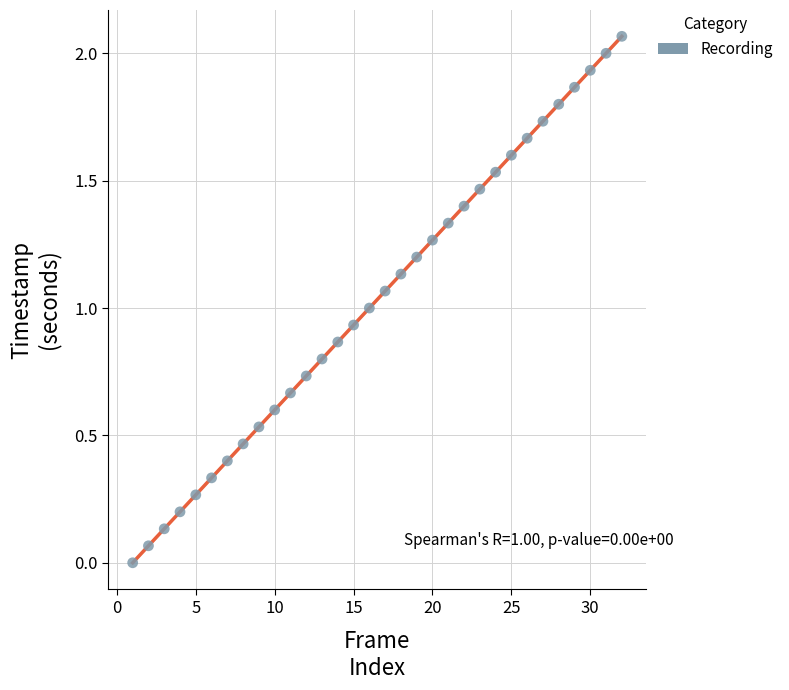

What is the range of X values (max minus min)?

31.0